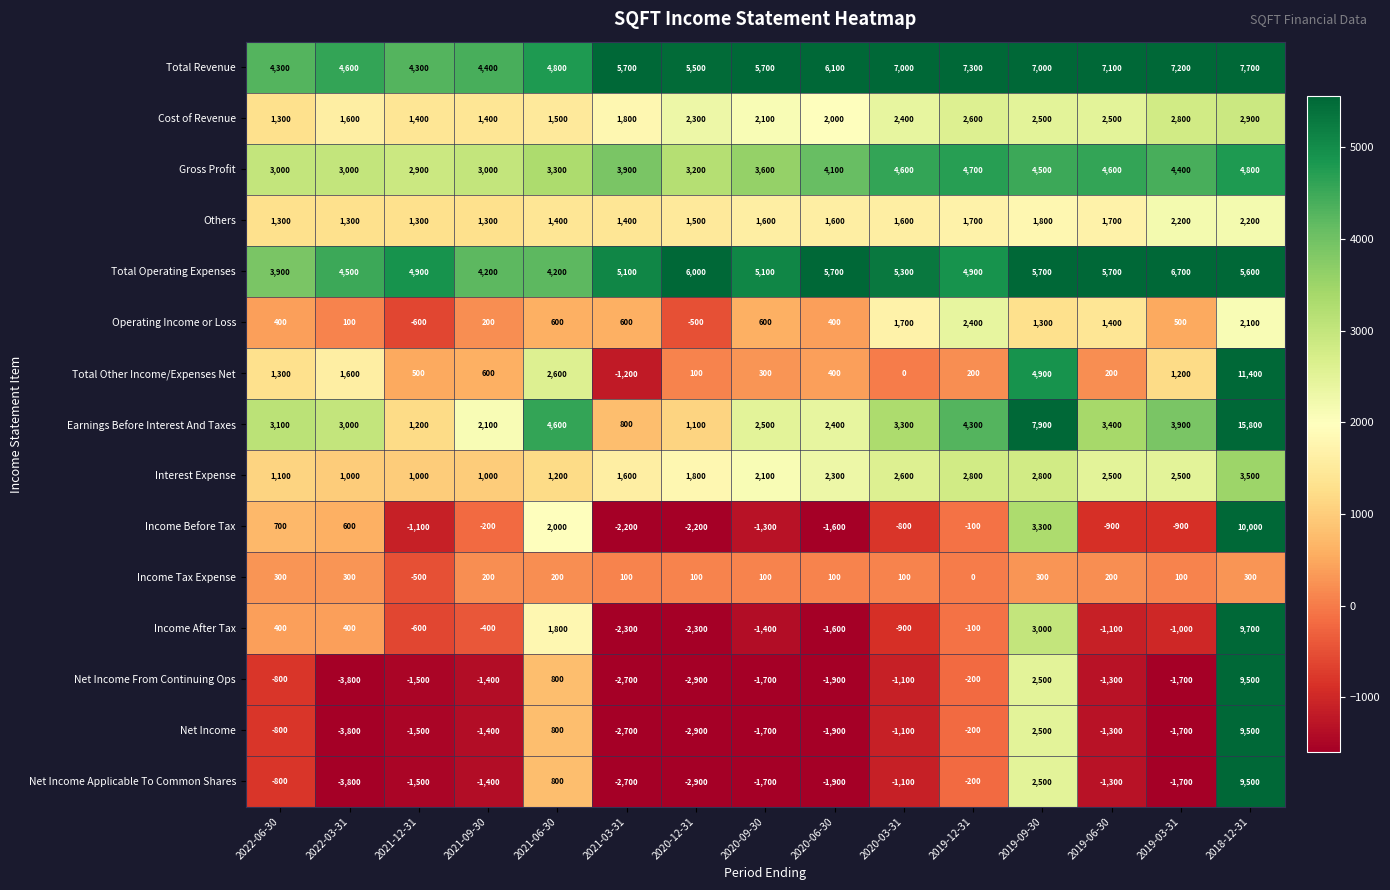

The value of Earnings Before Interest And Taxes at 2019-03-31 is 2348. True or false?

False